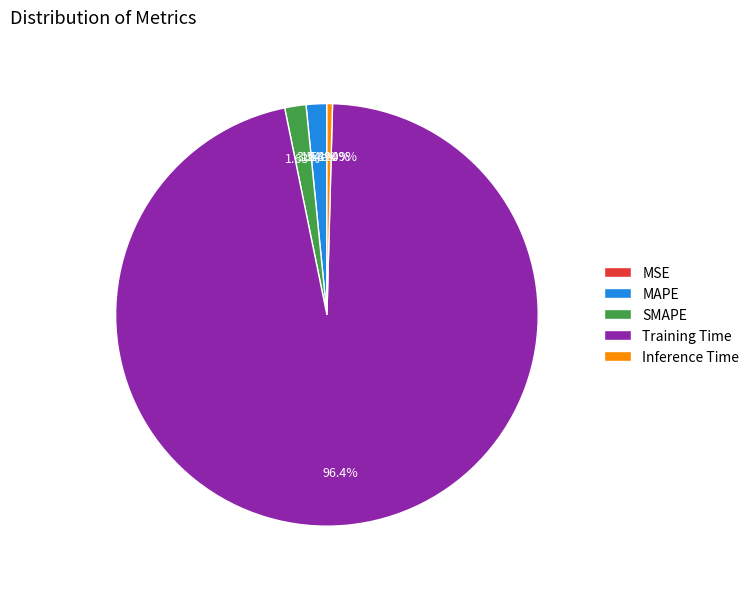

Rank the categories by value from highest to lowest.

Training Time, SMAPE, MAPE, Inference Time, MSE